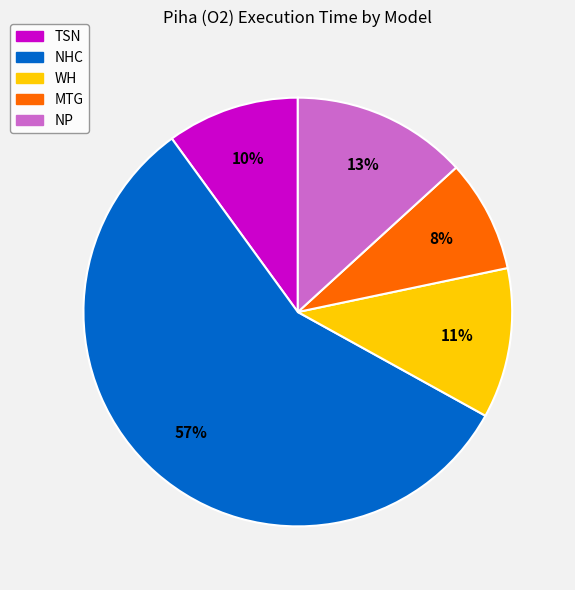

Which slice represents more than half of the pie?

NHC